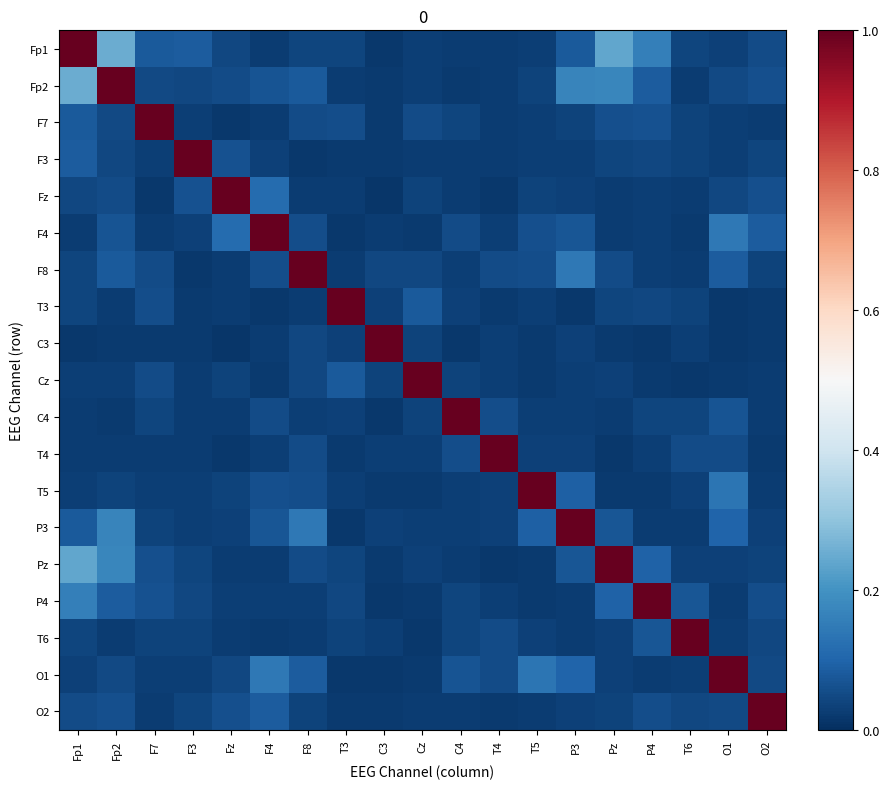

Reading right to left, what are all the values shown in this chart?

Fp1: O2=0.1	O1=0.0	T6=0.0	P4=0.2	Pz=0.2	P3=0.1	T5=0.0	T4=0.0	C4=0.0	Cz=0.0	C3=0.0	T3=0.0	F8=0.0	F4=0.0	Fz=0.0	F3=0.1	F7=0.1	Fp2=0.3	Fp1=1.0
Fp2: O2=0.1	O1=0.0	T6=0.0	P4=0.1	Pz=0.2	P3=0.2	T5=0.0	T4=0.0	C4=0.0	Cz=0.0	C3=0.0	T3=0.0	F8=0.1	F4=0.1	Fz=0.1	F3=0.0	F7=0.0	Fp2=1.0	Fp1=0.3
F7: O2=0.0	O1=0.0	T6=0.0	P4=0.1	Pz=0.1	P3=0.0	T5=0.0	T4=0.0	C4=0.0	Cz=0.1	C3=0.0	T3=0.1	F8=0.1	F4=0.0	Fz=0.0	F3=0.0	F7=1.0	Fp2=0.0	Fp1=0.1
F3: O2=0.0	O1=0.0	T6=0.0	P4=0.0	Pz=0.0	P3=0.0	T5=0.0	T4=0.0	C4=0.0	Cz=0.0	C3=0.0	T3=0.0	F8=0.0	F4=0.0	Fz=0.1	F3=1.0	F7=0.0	Fp2=0.0	Fp1=0.1
Fz: O2=0.1	O1=0.0	T6=0.0	P4=0.0	Pz=0.0	P3=0.0	T5=0.0	T4=0.0	C4=0.0	Cz=0.0	C3=0.0	T3=0.0	F8=0.0	F4=0.1	Fz=1.0	F3=0.1	F7=0.0	Fp2=0.1	Fp1=0.0
F4: O2=0.1	O1=0.1	T6=0.0	P4=0.0	Pz=0.0	P3=0.1	T5=0.1	T4=0.0	C4=0.1	Cz=0.0	C3=0.0	T3=0.0	F8=0.1	F4=1.0	Fz=0.1	F3=0.0	F7=0.0	Fp2=0.1	Fp1=0.0
F8: O2=0.0	O1=0.1	T6=0.0	P4=0.0	Pz=0.1	P3=0.1	T5=0.1	T4=0.1	C4=0.0	Cz=0.0	C3=0.0	T3=0.0	F8=1.0	F4=0.1	Fz=0.0	F3=0.0	F7=0.1	Fp2=0.1	Fp1=0.0
T3: O2=0.0	O1=0.0	T6=0.0	P4=0.0	Pz=0.0	P3=0.0	T5=0.0	T4=0.0	C4=0.0	Cz=0.1	C3=0.0	T3=1.0	F8=0.0	F4=0.0	Fz=0.0	F3=0.0	F7=0.1	Fp2=0.0	Fp1=0.0
C3: O2=0.0	O1=0.0	T6=0.0	P4=0.0	Pz=0.0	P3=0.0	T5=0.0	T4=0.0	C4=0.0	Cz=0.0	C3=1.0	T3=0.0	F8=0.0	F4=0.0	Fz=0.0	F3=0.0	F7=0.0	Fp2=0.0	Fp1=0.0
Cz: O2=0.0	O1=0.0	T6=0.0	P4=0.0	Pz=0.0	P3=0.0	T5=0.0	T4=0.0	C4=0.0	Cz=1.0	C3=0.0	T3=0.1	F8=0.0	F4=0.0	Fz=0.0	F3=0.0	F7=0.1	Fp2=0.0	Fp1=0.0
C4: O2=0.0	O1=0.1	T6=0.0	P4=0.0	Pz=0.0	P3=0.0	T5=0.0	T4=0.1	C4=1.0	Cz=0.0	C3=0.0	T3=0.0	F8=0.0	F4=0.1	Fz=0.0	F3=0.0	F7=0.0	Fp2=0.0	Fp1=0.0
T4: O2=0.0	O1=0.1	T6=0.1	P4=0.0	Pz=0.0	P3=0.0	T5=0.0	T4=1.0	C4=0.1	Cz=0.0	C3=0.0	T3=0.0	F8=0.1	F4=0.0	Fz=0.0	F3=0.0	F7=0.0	Fp2=0.0	Fp1=0.0
T5: O2=0.0	O1=0.1	T6=0.0	P4=0.0	Pz=0.0	P3=0.1	T5=1.0	T4=0.0	C4=0.0	Cz=0.0	C3=0.0	T3=0.0	F8=0.1	F4=0.1	Fz=0.0	F3=0.0	F7=0.0	Fp2=0.0	Fp1=0.0
P3: O2=0.0	O1=0.1	T6=0.0	P4=0.0	Pz=0.1	P3=1.0	T5=0.1	T4=0.0	C4=0.0	Cz=0.0	C3=0.0	T3=0.0	F8=0.1	F4=0.1	Fz=0.0	F3=0.0	F7=0.0	Fp2=0.2	Fp1=0.1
Pz: O2=0.0	O1=0.0	T6=0.0	P4=0.1	Pz=1.0	P3=0.1	T5=0.0	T4=0.0	C4=0.0	Cz=0.0	C3=0.0	T3=0.0	F8=0.1	F4=0.0	Fz=0.0	F3=0.0	F7=0.1	Fp2=0.2	Fp1=0.2
P4: O2=0.1	O1=0.0	T6=0.1	P4=1.0	Pz=0.1	P3=0.0	T5=0.0	T4=0.0	C4=0.0	Cz=0.0	C3=0.0	T3=0.0	F8=0.0	F4=0.0	Fz=0.0	F3=0.0	F7=0.1	Fp2=0.1	Fp1=0.2
T6: O2=0.0	O1=0.0	T6=1.0	P4=0.1	Pz=0.0	P3=0.0	T5=0.0	T4=0.1	C4=0.0	Cz=0.0	C3=0.0	T3=0.0	F8=0.0	F4=0.0	Fz=0.0	F3=0.0	F7=0.0	Fp2=0.0	Fp1=0.0
O1: O2=0.0	O1=1.0	T6=0.0	P4=0.0	Pz=0.0	P3=0.1	T5=0.1	T4=0.1	C4=0.1	Cz=0.0	C3=0.0	T3=0.0	F8=0.1	F4=0.1	Fz=0.0	F3=0.0	F7=0.0	Fp2=0.0	Fp1=0.0
O2: O2=1.0	O1=0.0	T6=0.0	P4=0.1	Pz=0.0	P3=0.0	T5=0.0	T4=0.0	C4=0.0	Cz=0.0	C3=0.0	T3=0.0	F8=0.0	F4=0.1	Fz=0.1	F3=0.0	F7=0.0	Fp2=0.1	Fp1=0.1